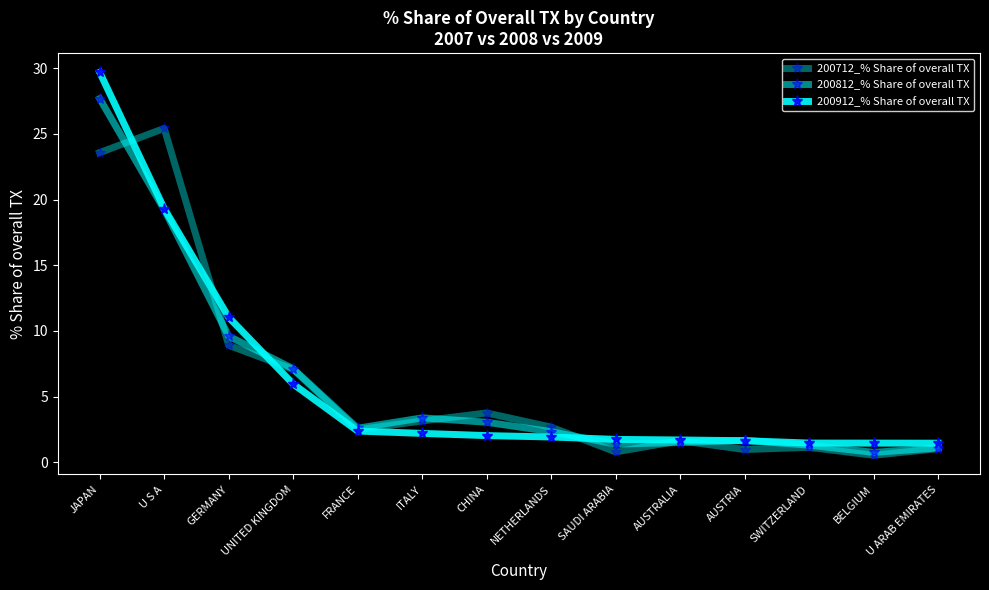

The 200812_% Share of overall TX series shows 1.5 at AUSTRALIA. True or false?

True